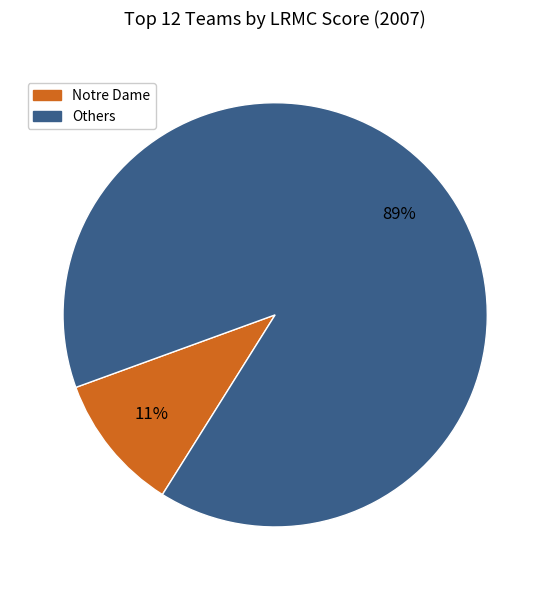

Count the number of slices in the pie.

2